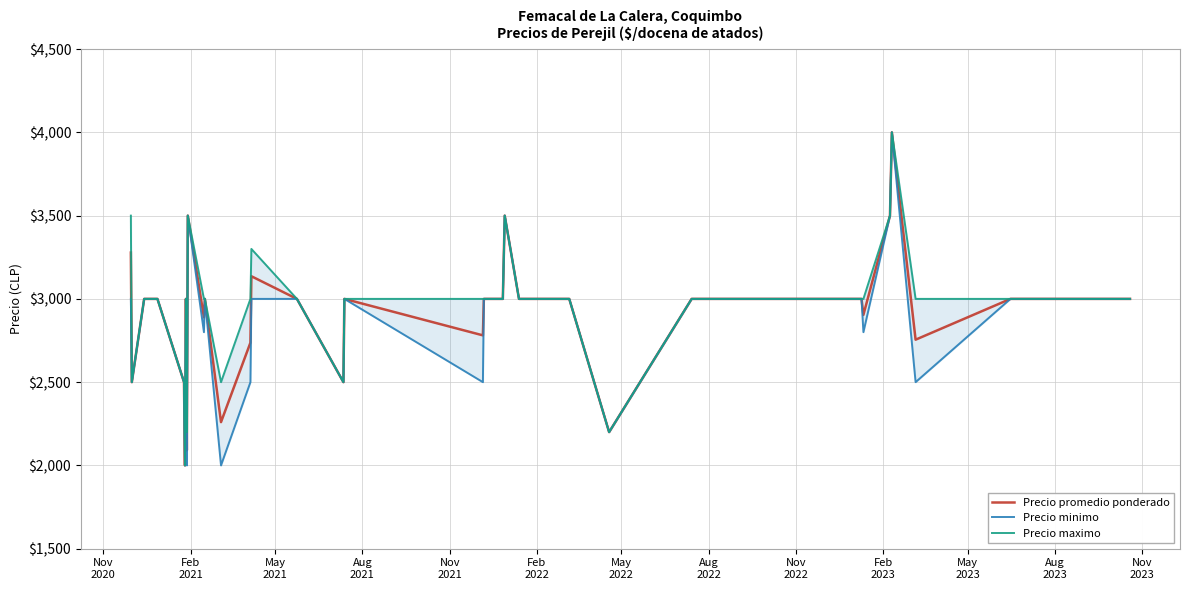

What is the lowest value of the Precio promedio ponderado series?

2000